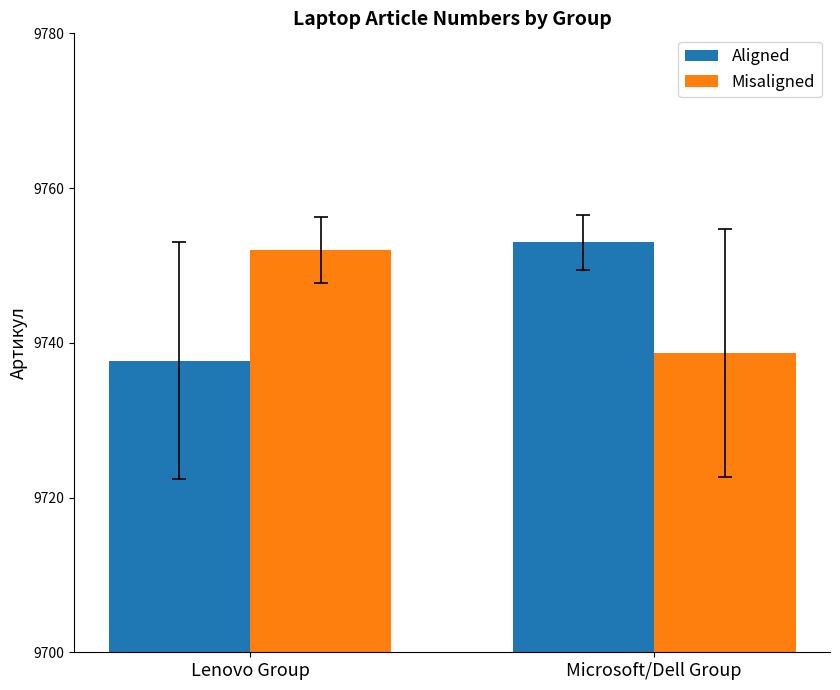

Which category has the highest value in the Misaligned series?

Lenovo Group